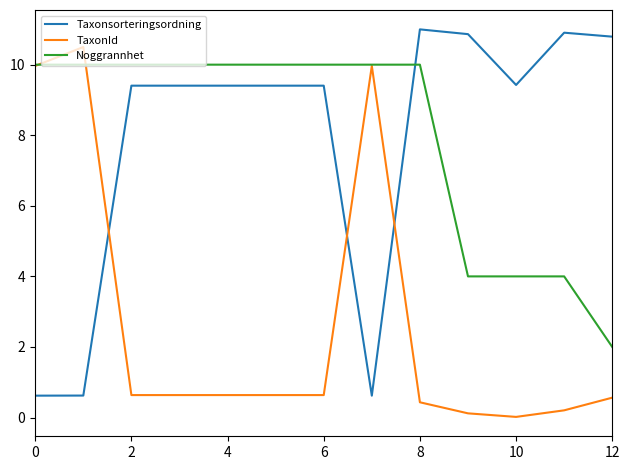

What is the maximum value shown in the chart?

11.0